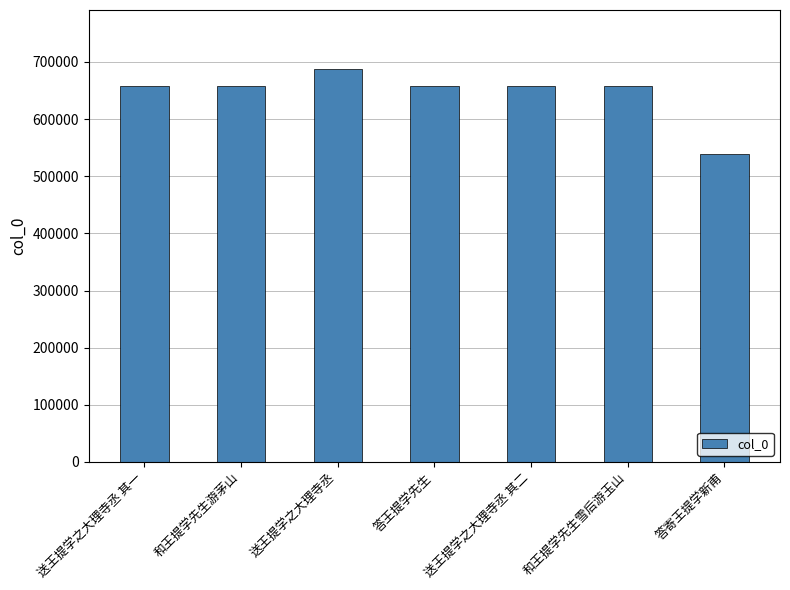

Between 送王提学之大理寺丞 and 和王提学先生雪后游玉山, which is larger?

送王提学之大理寺丞